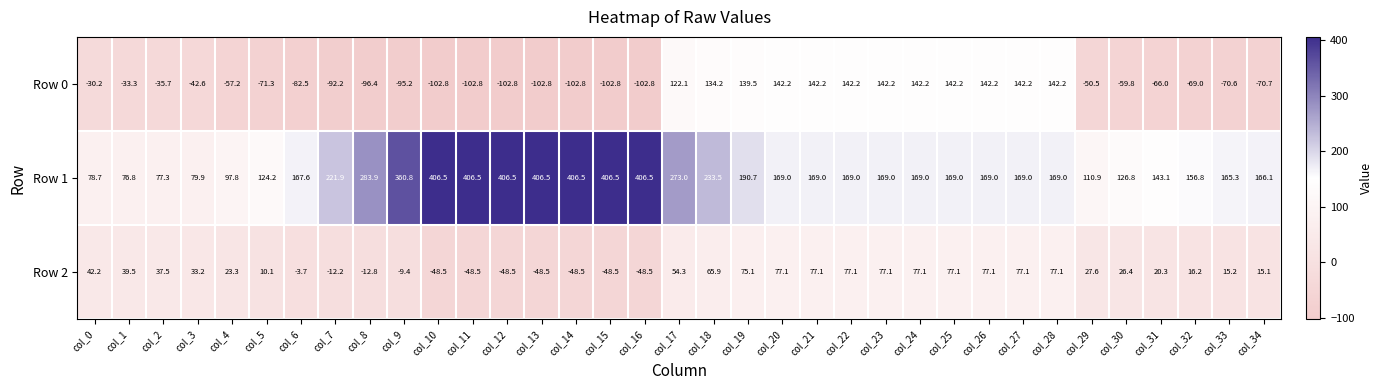

What is the minimum value shown in the chart?

-102.8